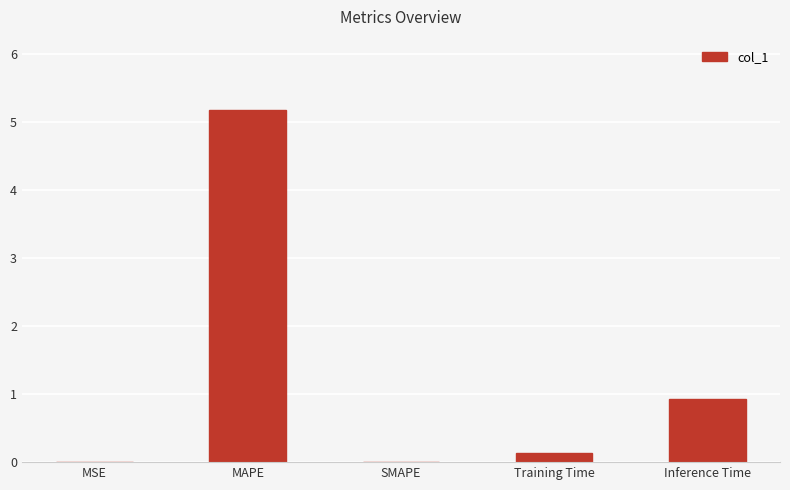

How many data points does each series have?

5